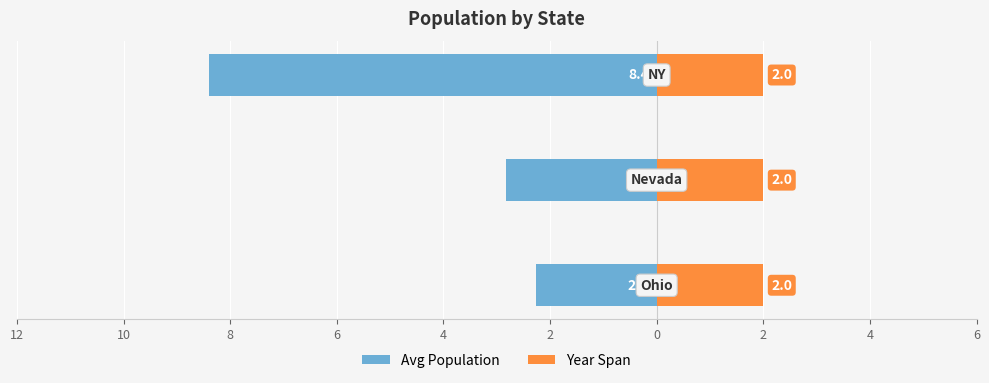

What is the difference between the maximum and minimum values in the Avg Population series?

6.1